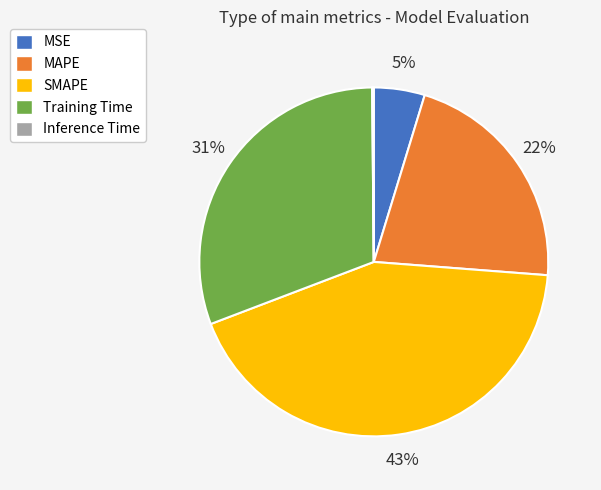

Does any single category account for the majority?

No